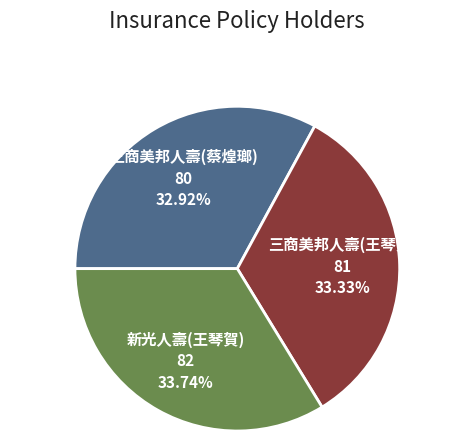

Does any single category account for the majority?

No